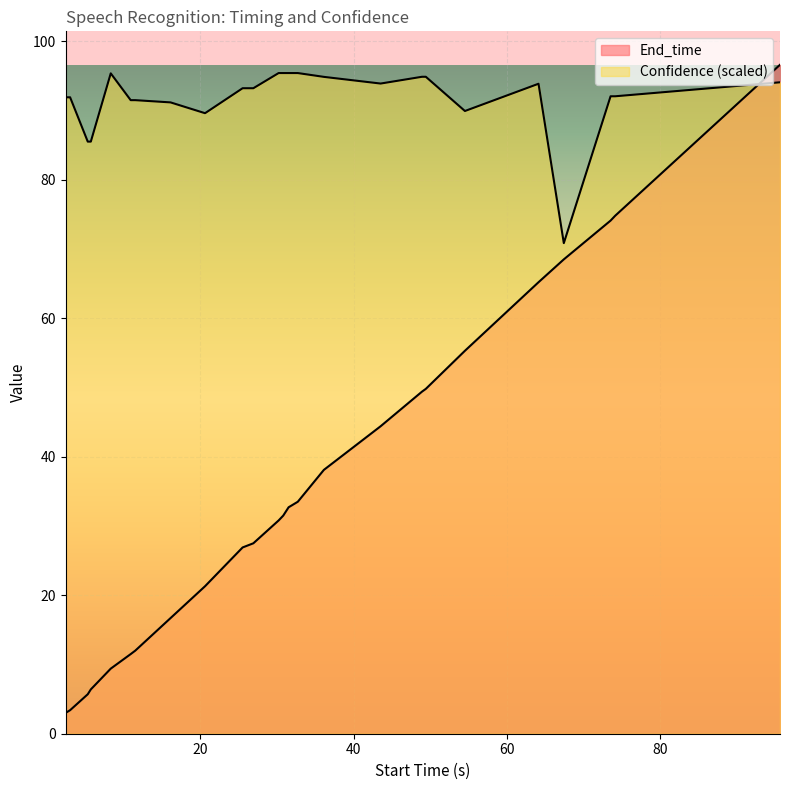

How many lines are shown in the chart?

2